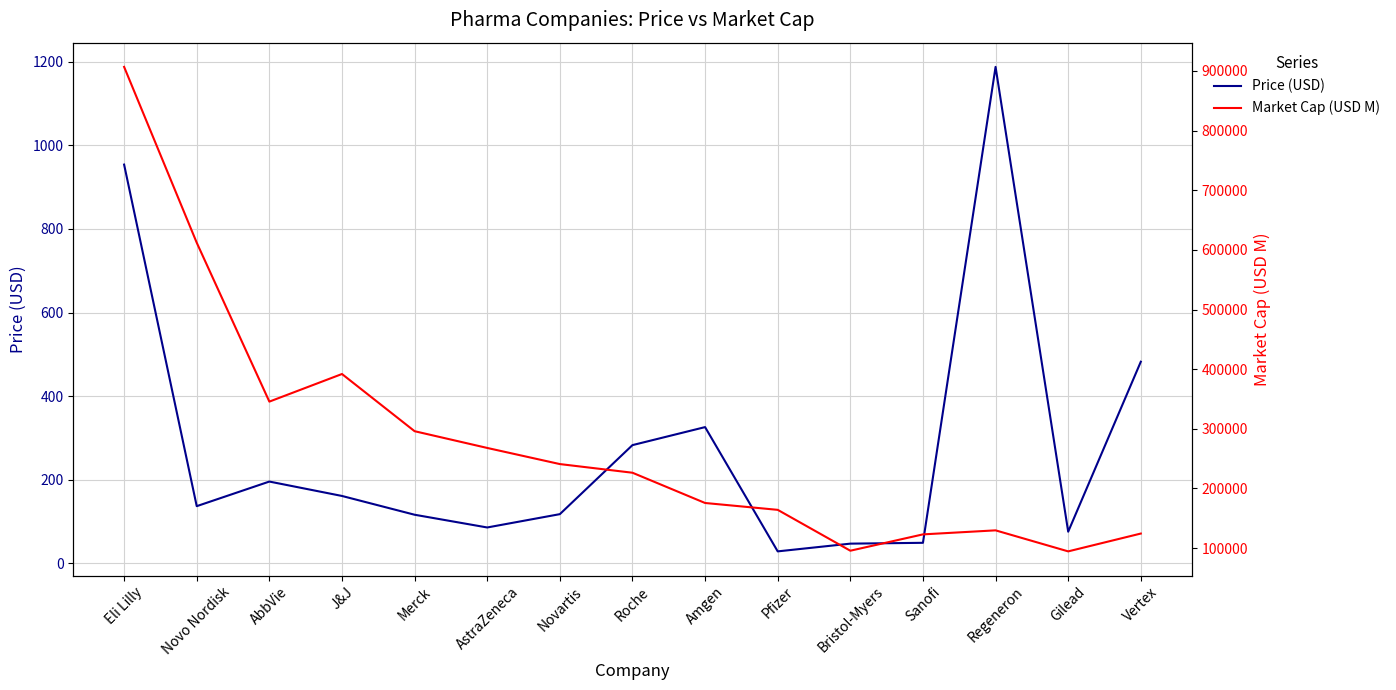

Is the value of Market Cap (USD M) at Roche greater than the value of Price (USD) at J&J?

Yes